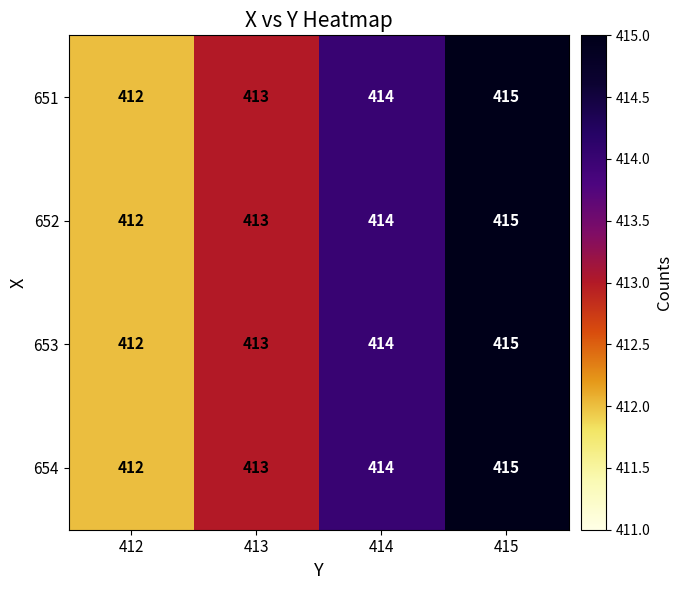

Rank the categories by 653 value from lowest to highest.

412, 413, 414, 415